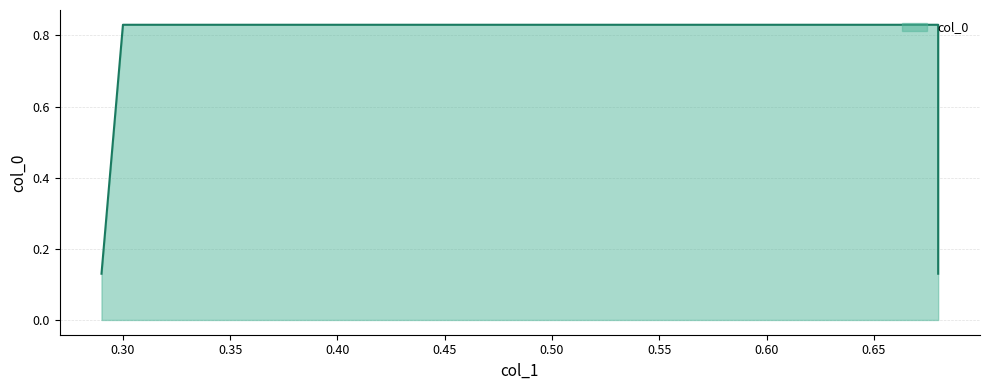

What is the label of the 1st point from the left?

0.29